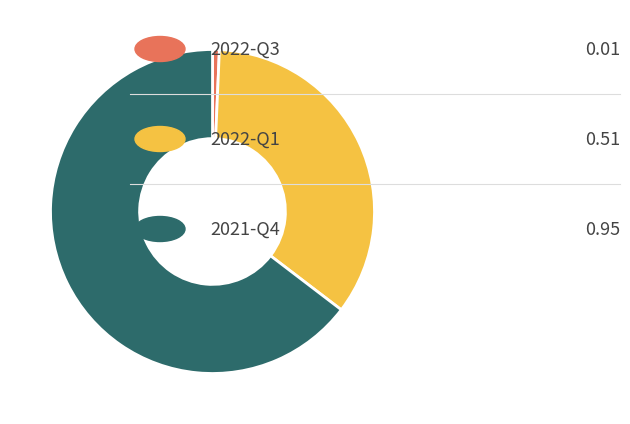

Does any single category account for the majority?

Yes